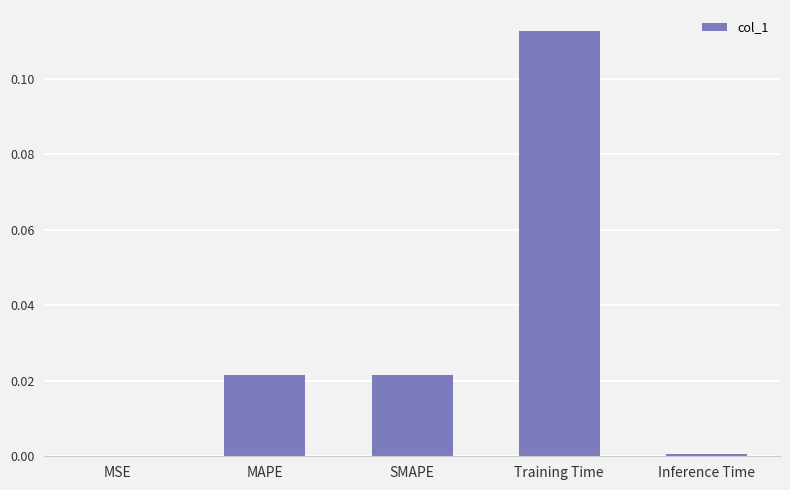

Is it true that the value at MSE is 0.0?

True